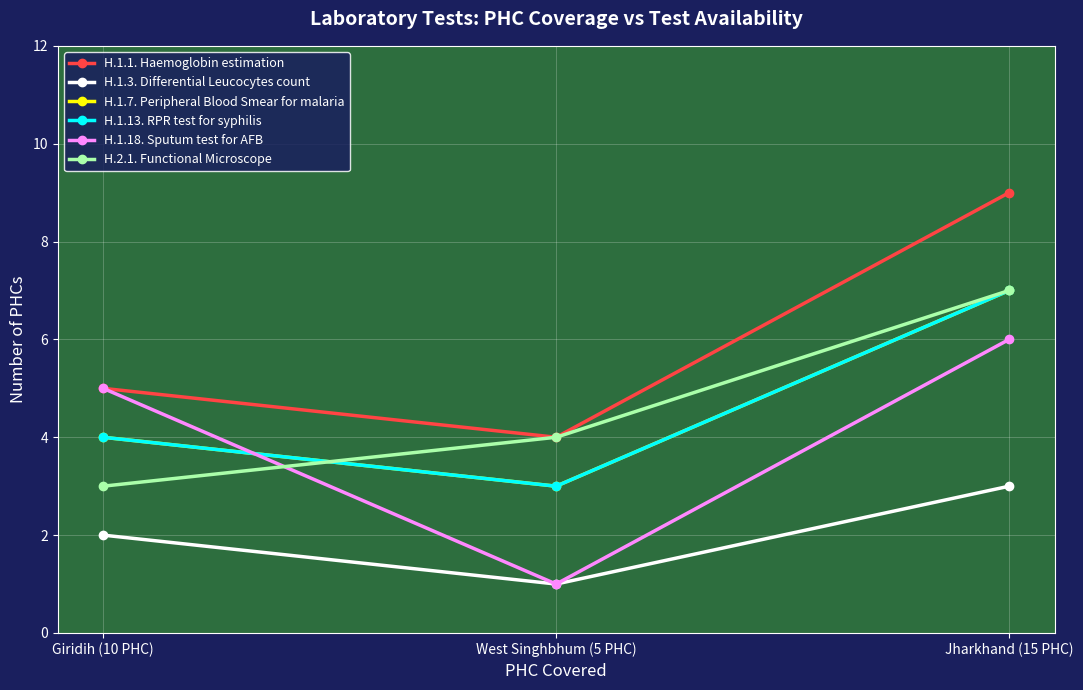

Does the chart have visible grid lines?

Yes